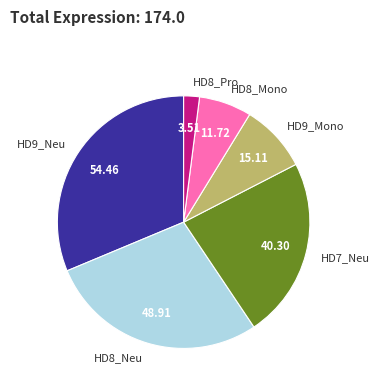

Does HD7_Neu represent more than half of the total?

No